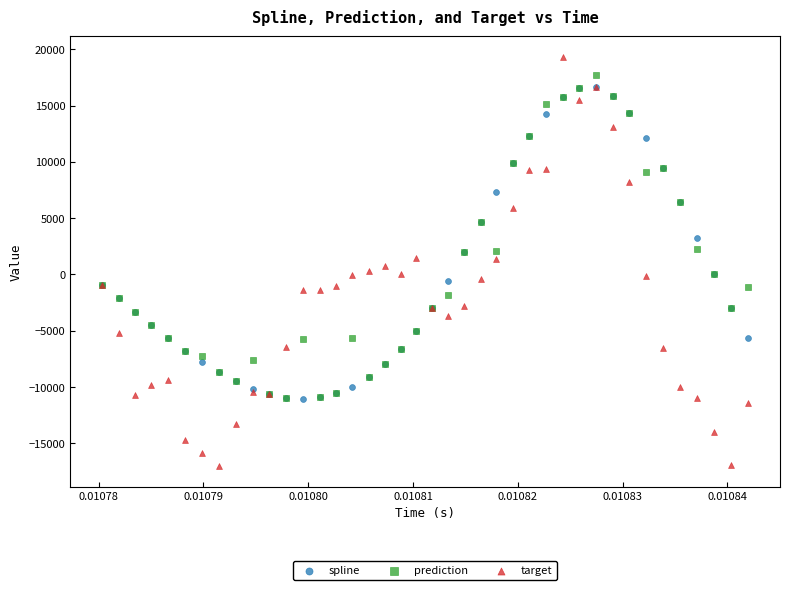

What are all the series names shown in the legend?

spline, prediction, target